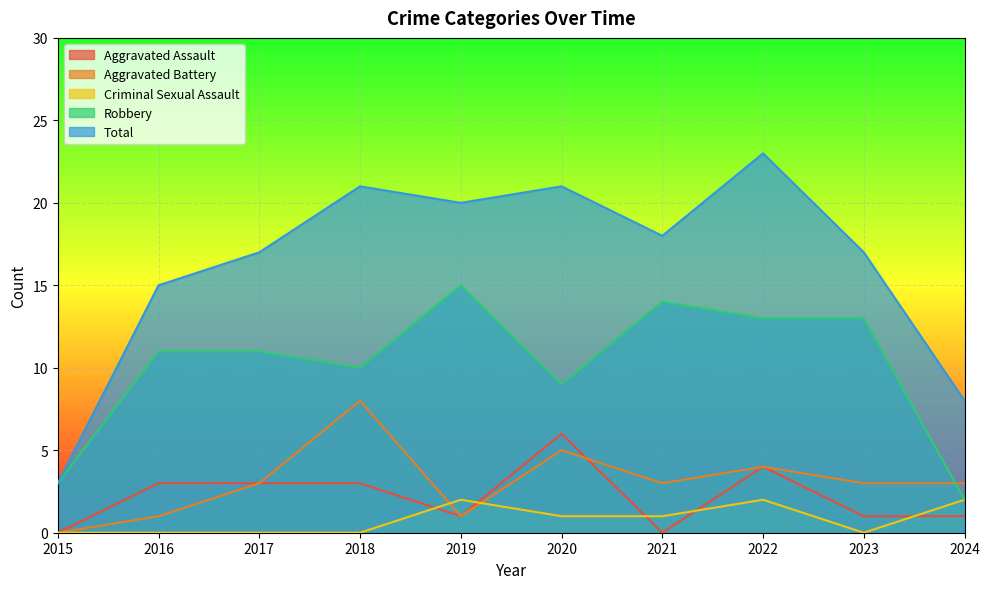

Which series has the widest spread of values?

Total